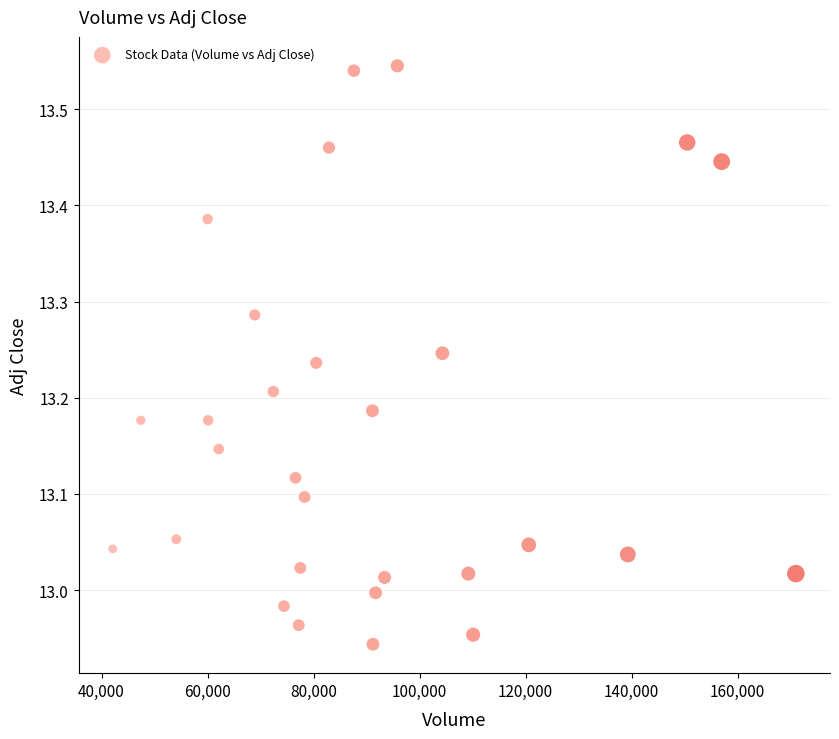

What is the range of Y values (max minus min)?

0.6